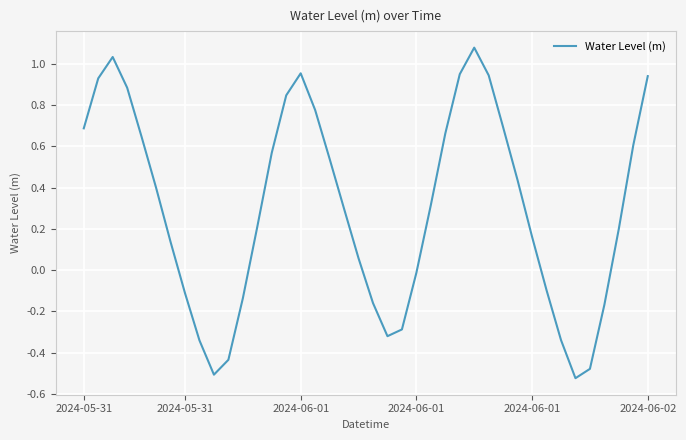

Rank the categories by value from lowest to highest.

34, 9, 35, 10, 8, 33, 21, 22, 36, 20, 11, 7, 32, 23, 19, 6, 31, 37, 12, 18, 24, 2024-06-02, 30, 17, 13, 38, 2024-06-01, 25, 2024-05-31, 29, 16, 14, 2024-06-01, 2024-05-31, 39, 28, 26, 15, 2024-06-01, 27